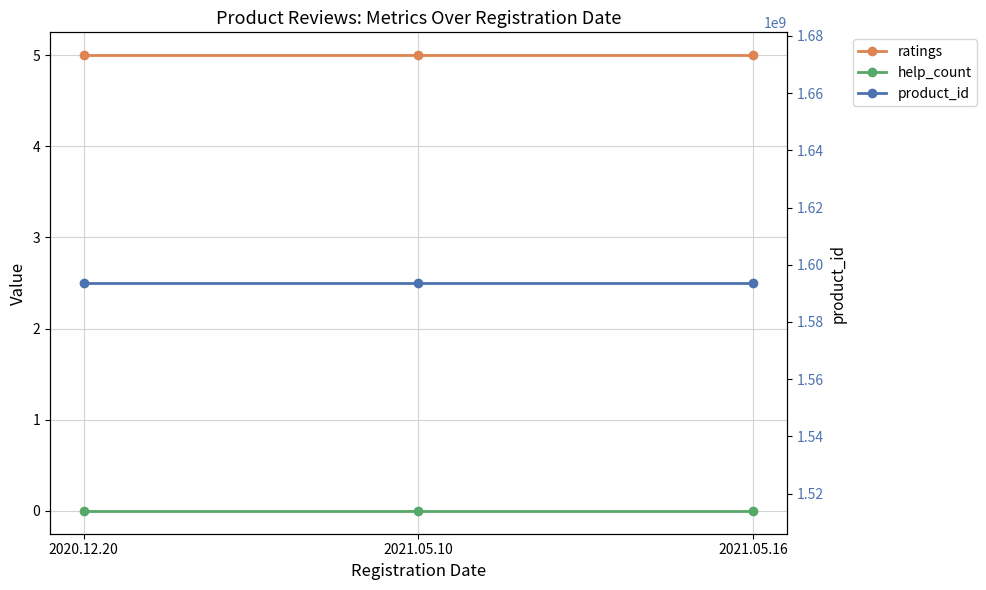

Rank the categories by product_id value from highest to lowest.

2020.12.20, 2021.05.10, 2021.05.16